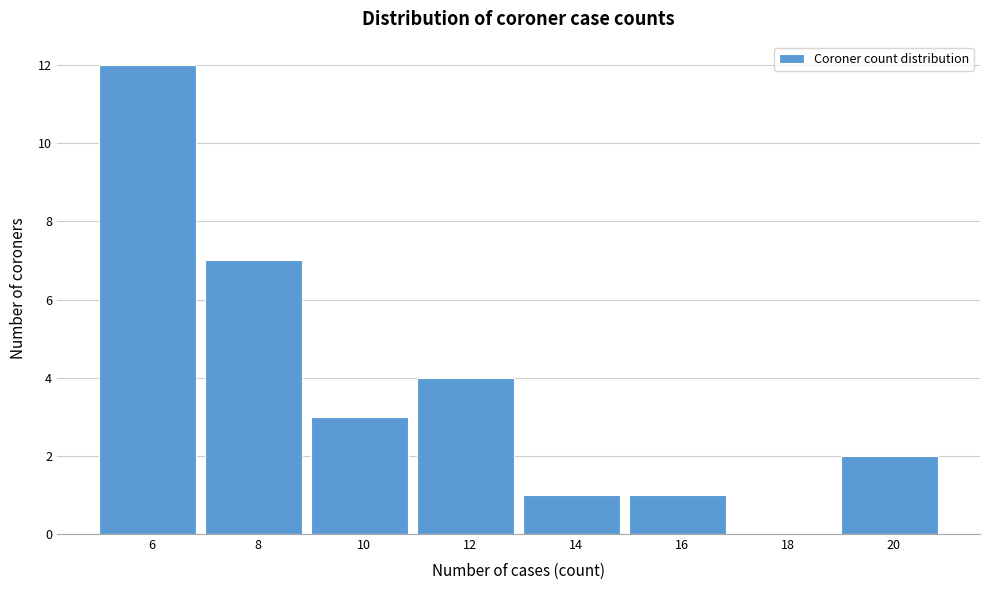

Reading left to right, list all the values displayed in this chart.

6=12	8=7	10=3	12=4	14=1	16=1	18=0	20=2